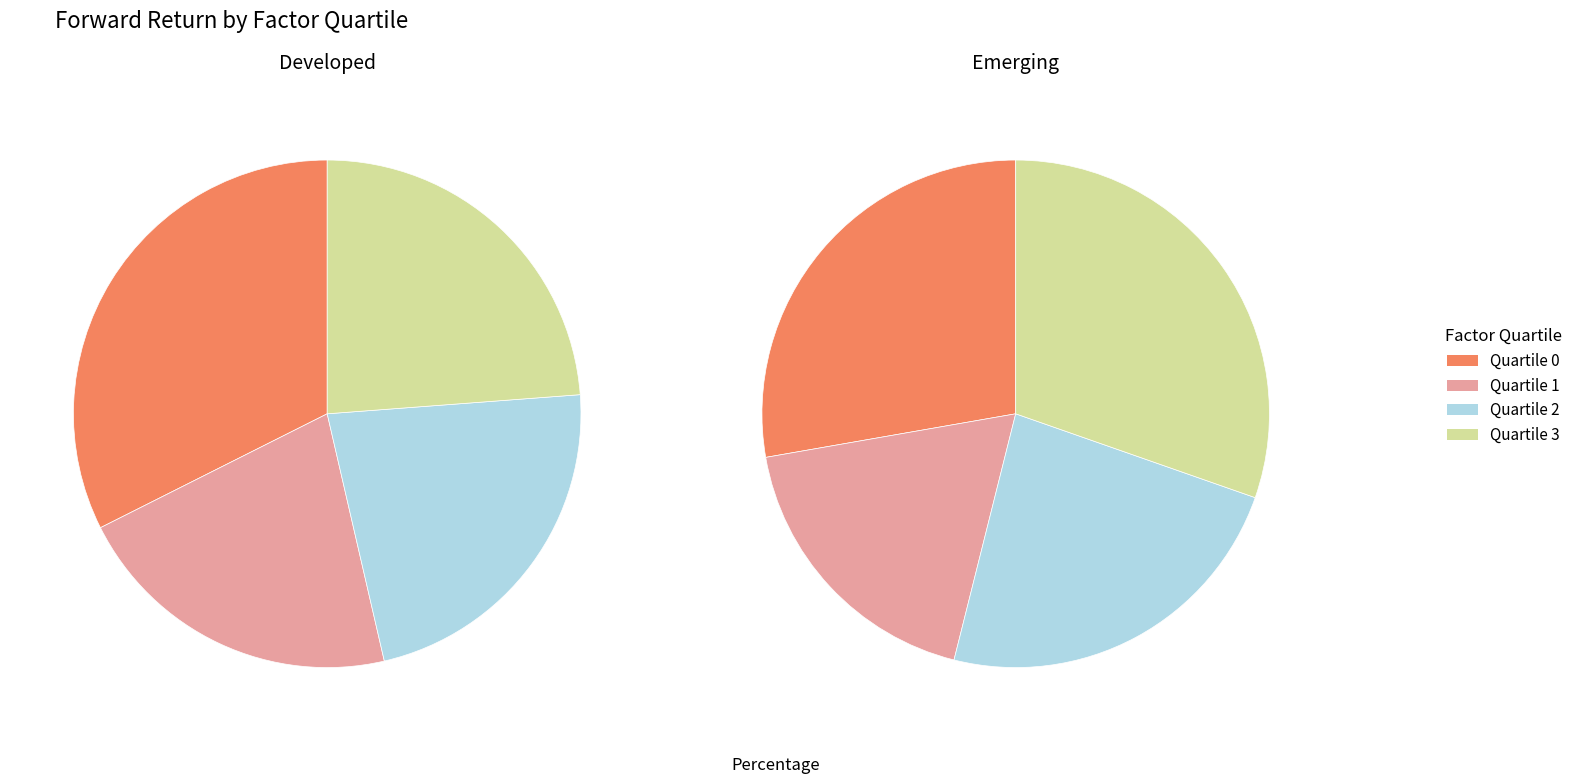

Is there a majority slice in this chart?

No